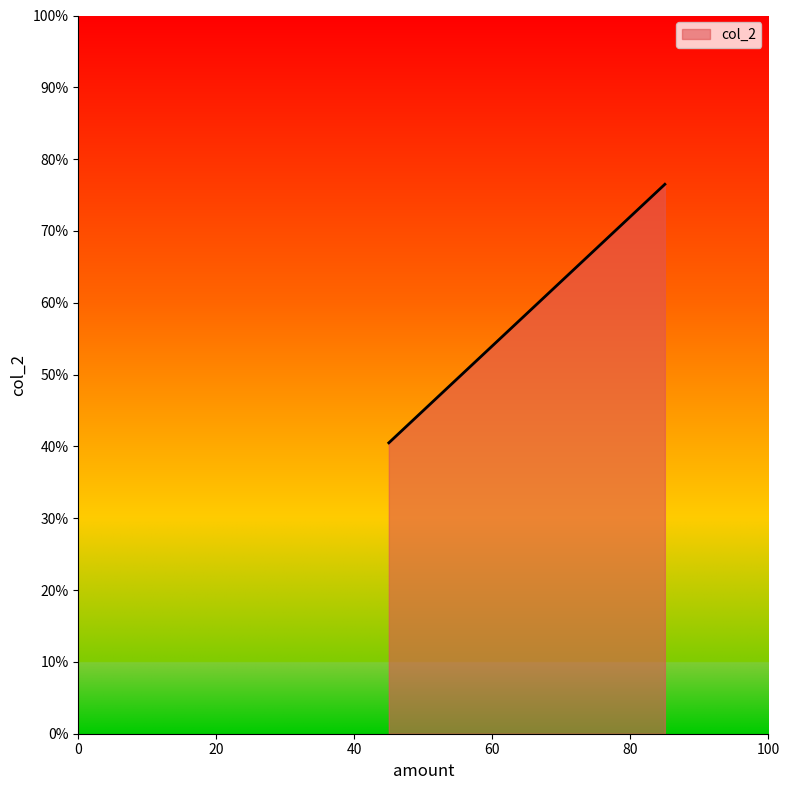

What is the greatest value displayed?

76.5